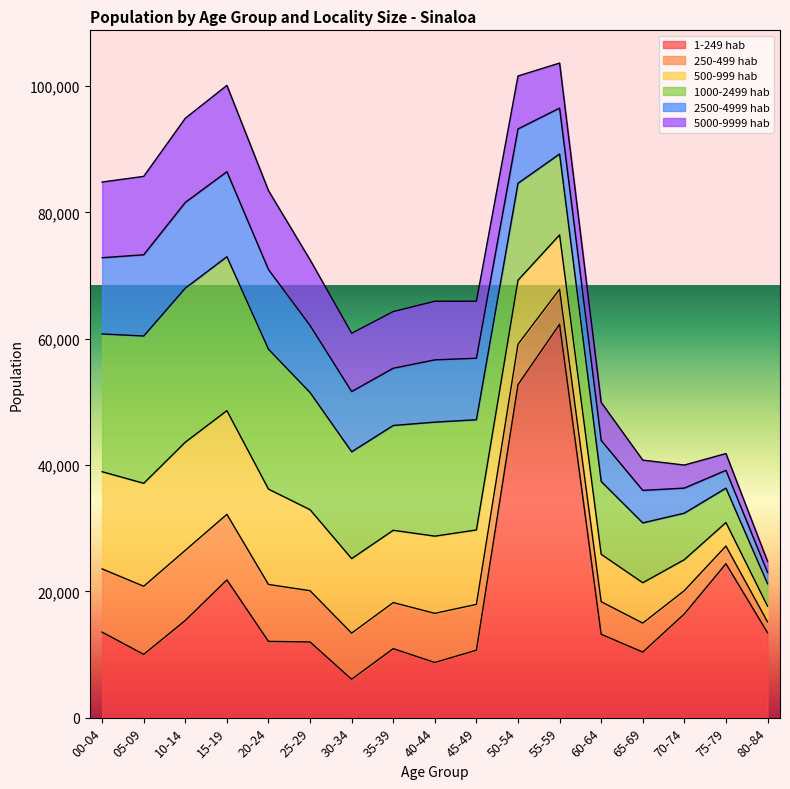

True or false: 500-999 hab and 2500-4999 hab cross at least once.

False